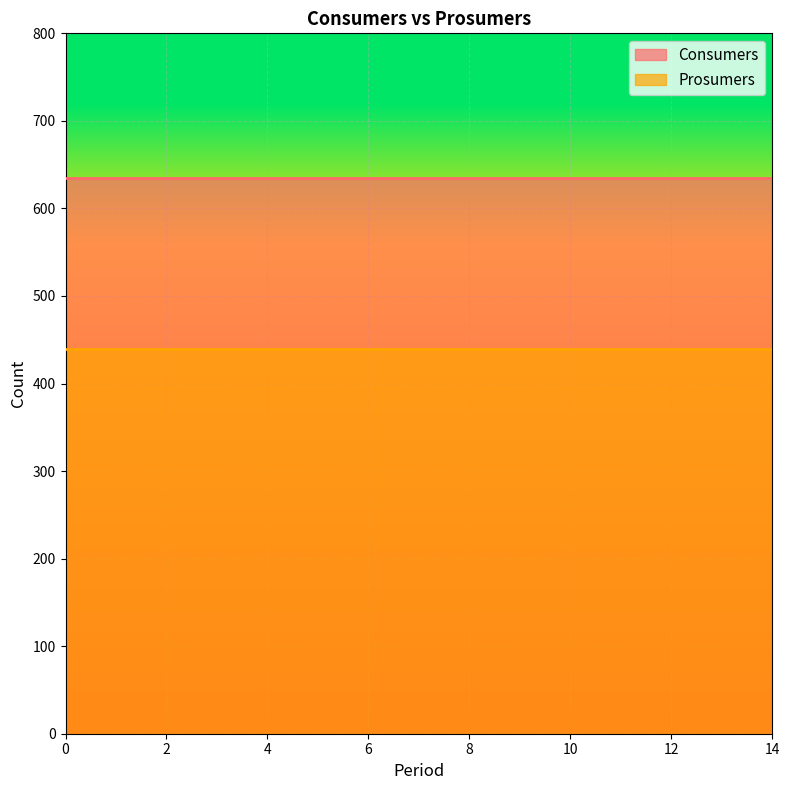

The value of Consumers at 10 is 913. True or false?

False